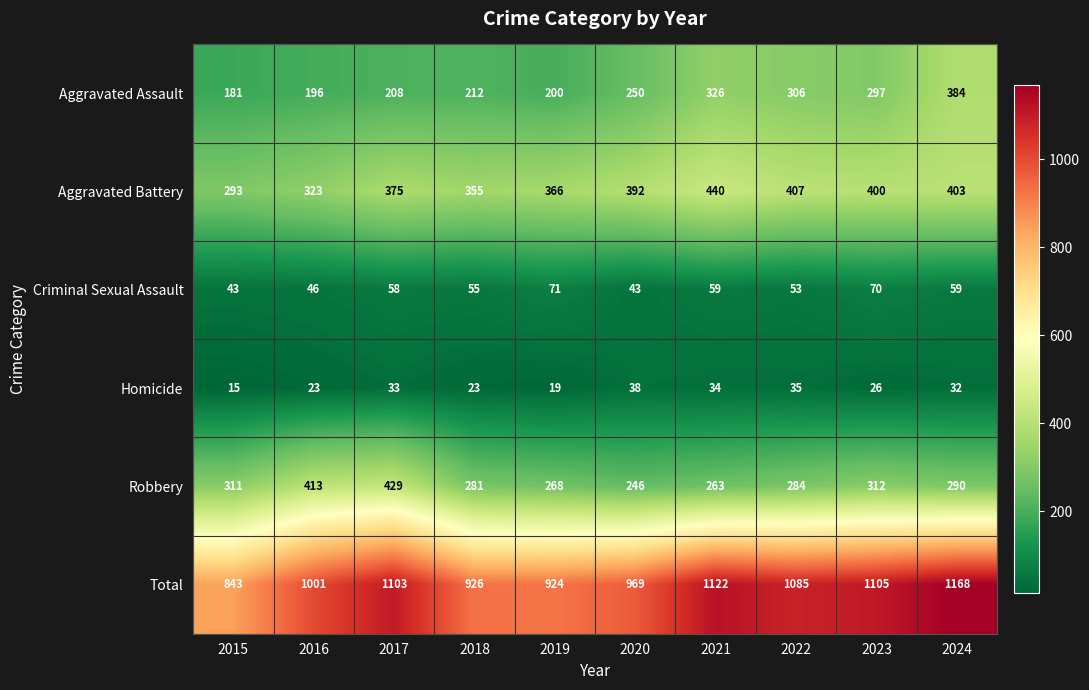

What is the sum of all Criminal Sexual Assault values?

557